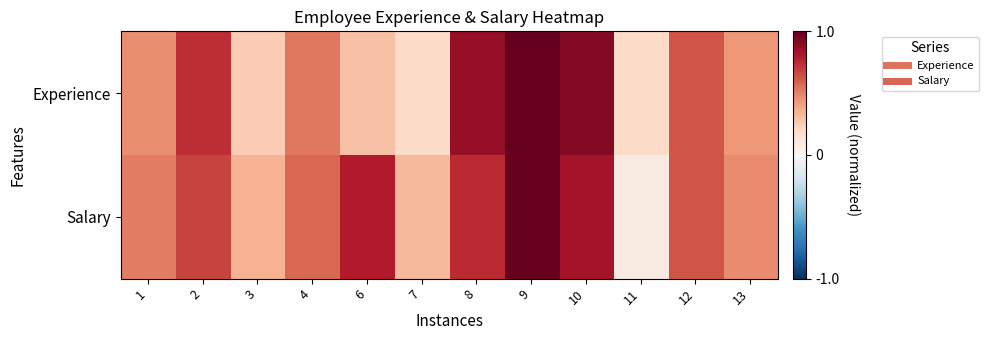

At how many categories does at least one series exceed 0?

12